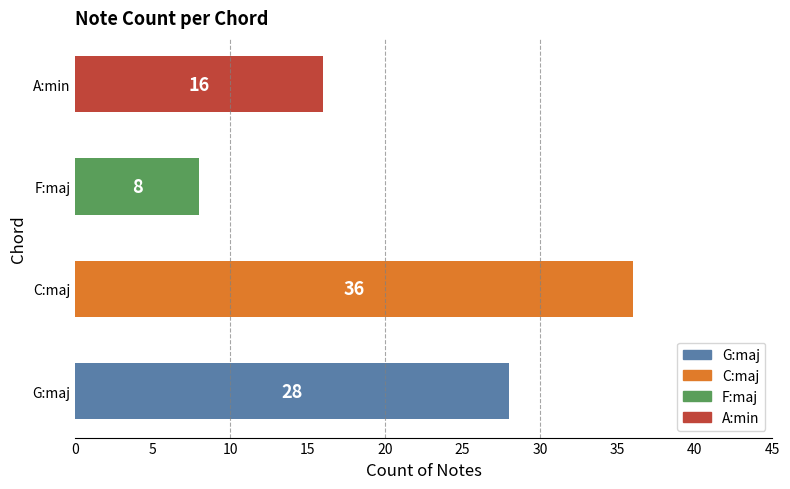

Which label corresponds to the largest value in the chart?

C:maj